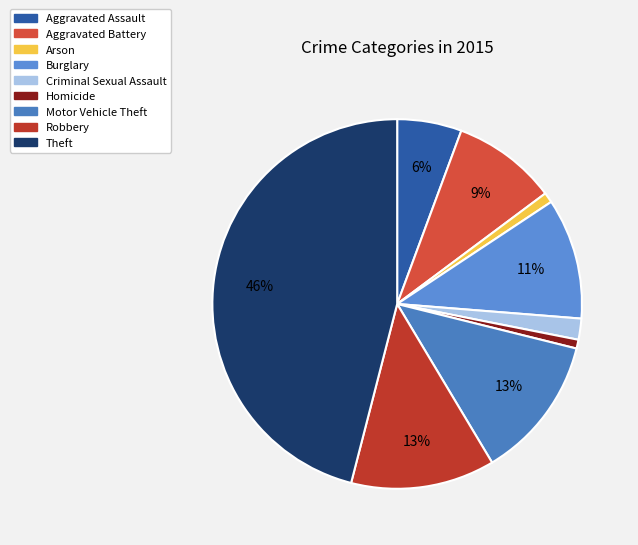

To the nearest percent, what portion does Criminal Sexual Assault represent?

2%